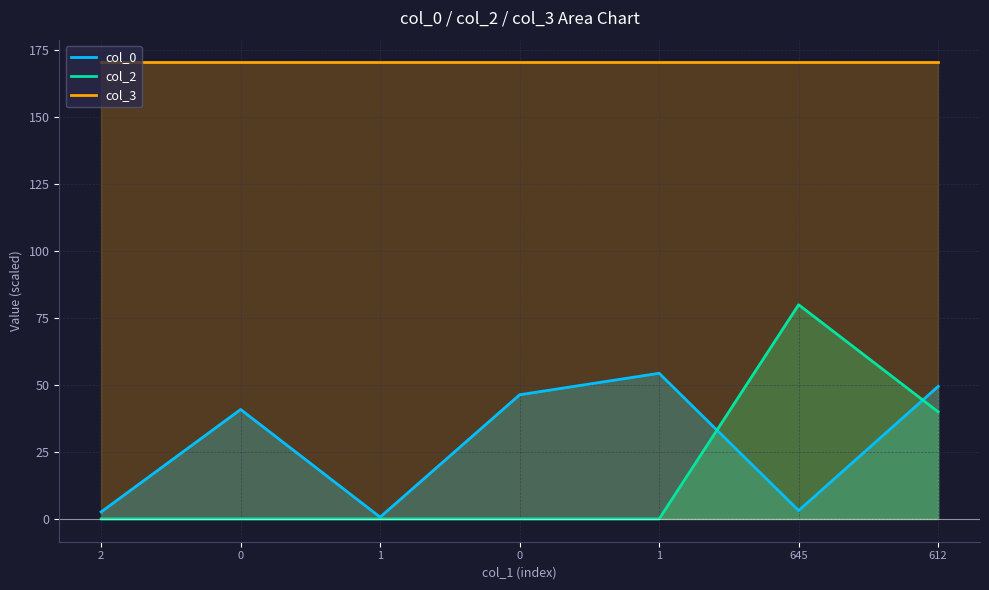

Which series has the largest range (max minus min)?

col_2